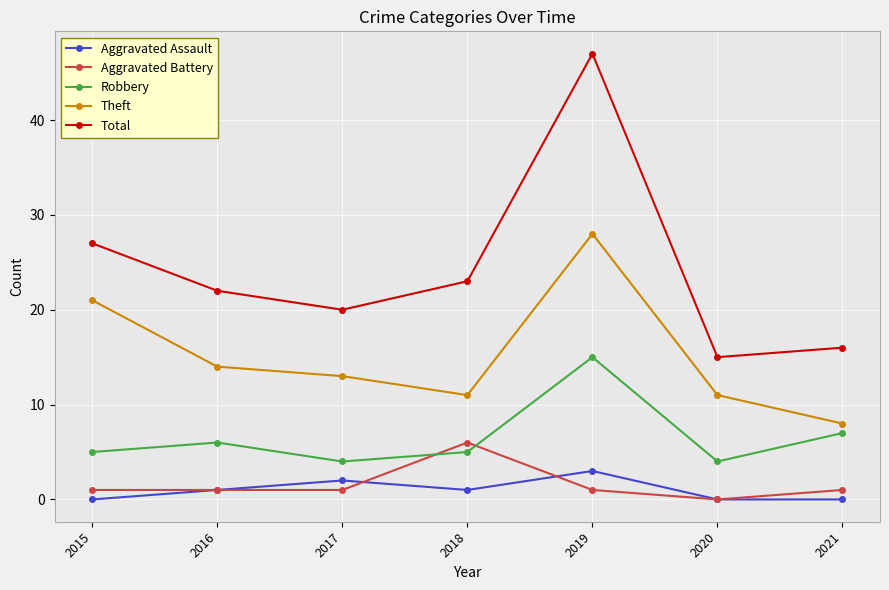

What are all the series names shown in the legend?

Aggravated Assault, Aggravated Battery, Robbery, Theft, Total